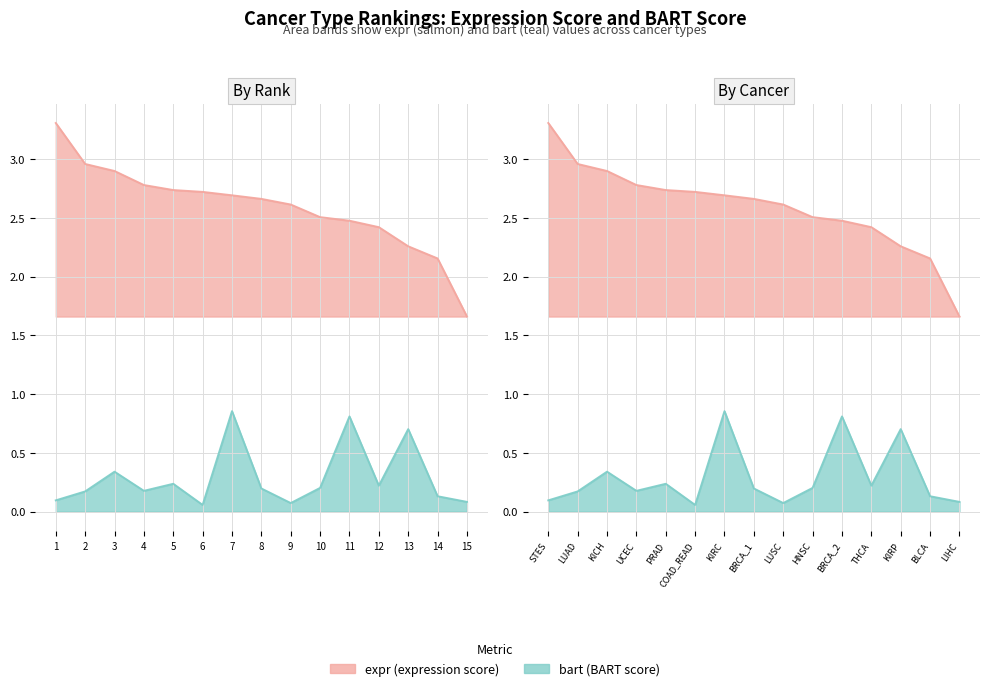

What is the minimum value for expr?

1.7